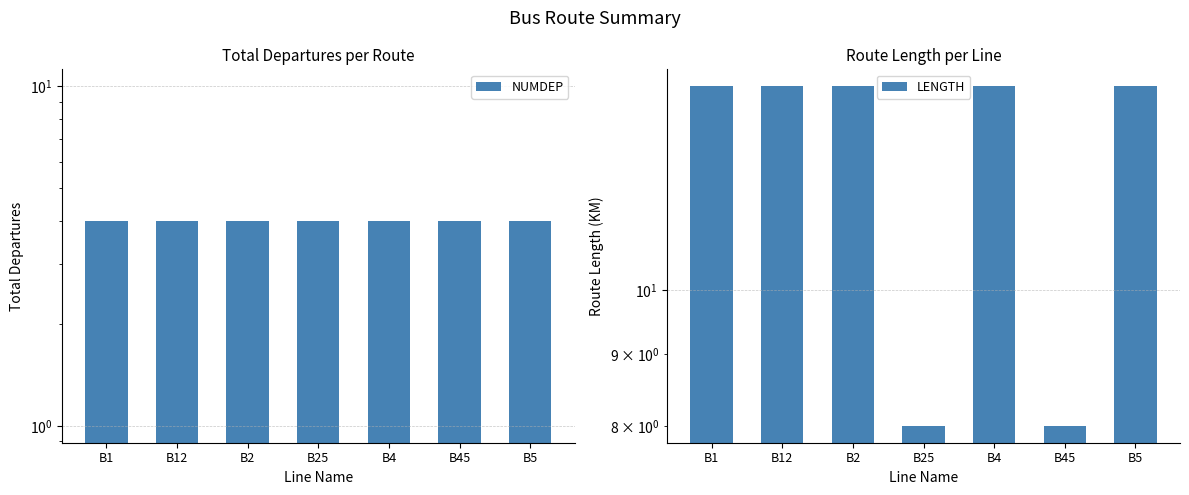

List the series in order of their peak value, lowest first.

NUMDEP, LENGTH